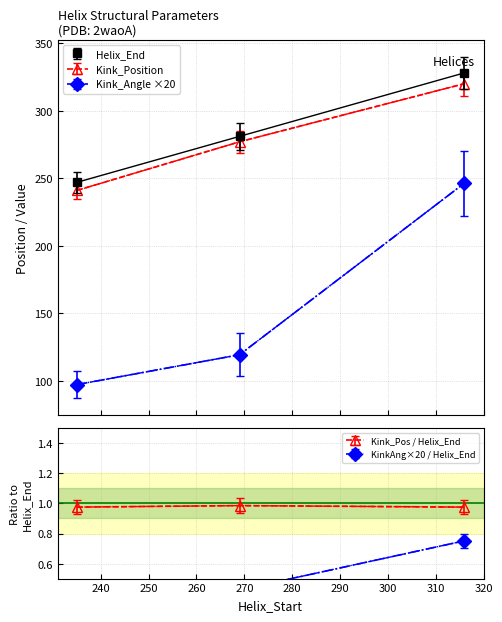

What is the total value across all series at 235?

585.3